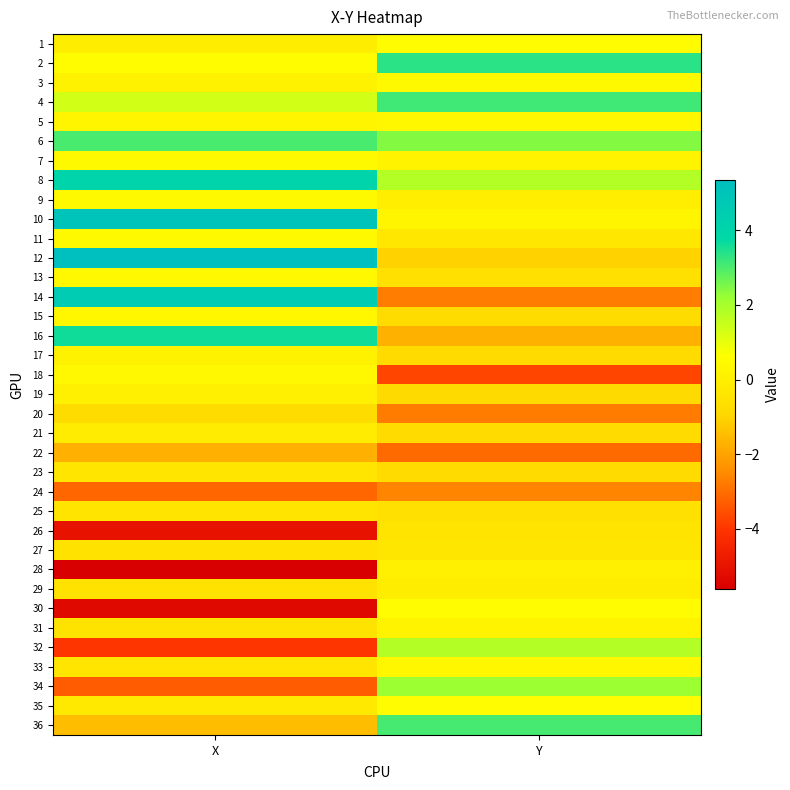

Which has a higher value, X or Y?

Y